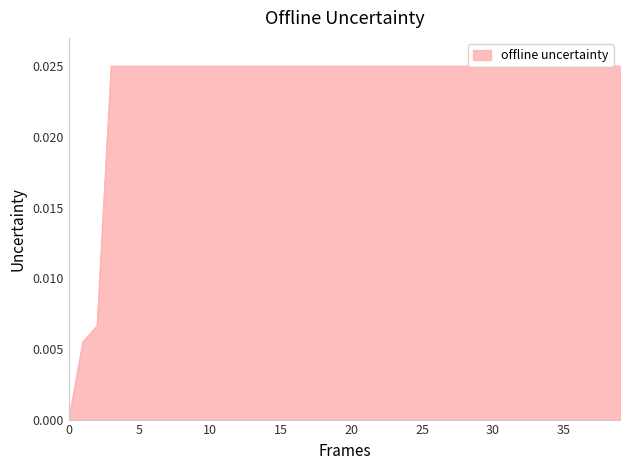

Does the chart have visible grid lines?

No